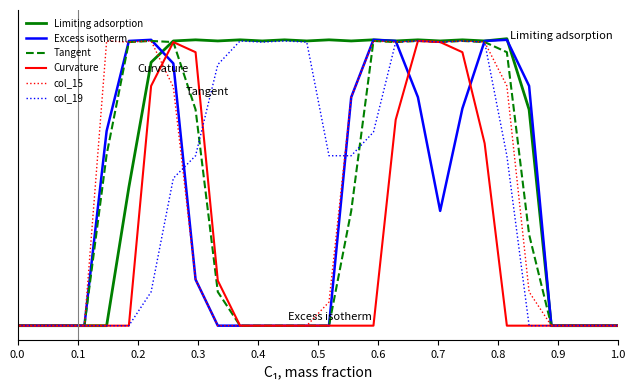

What are all the series names shown in the legend?

Limiting adsorption, Excess isotherm, Tangent, Curvature, col_15, col_19